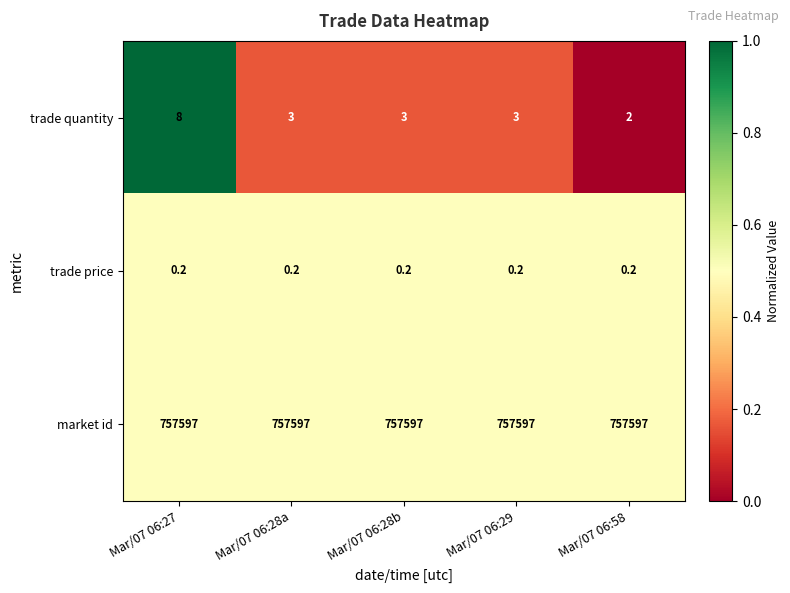

At which label does trade quantity first exceed 3?

Mar/07 06:27